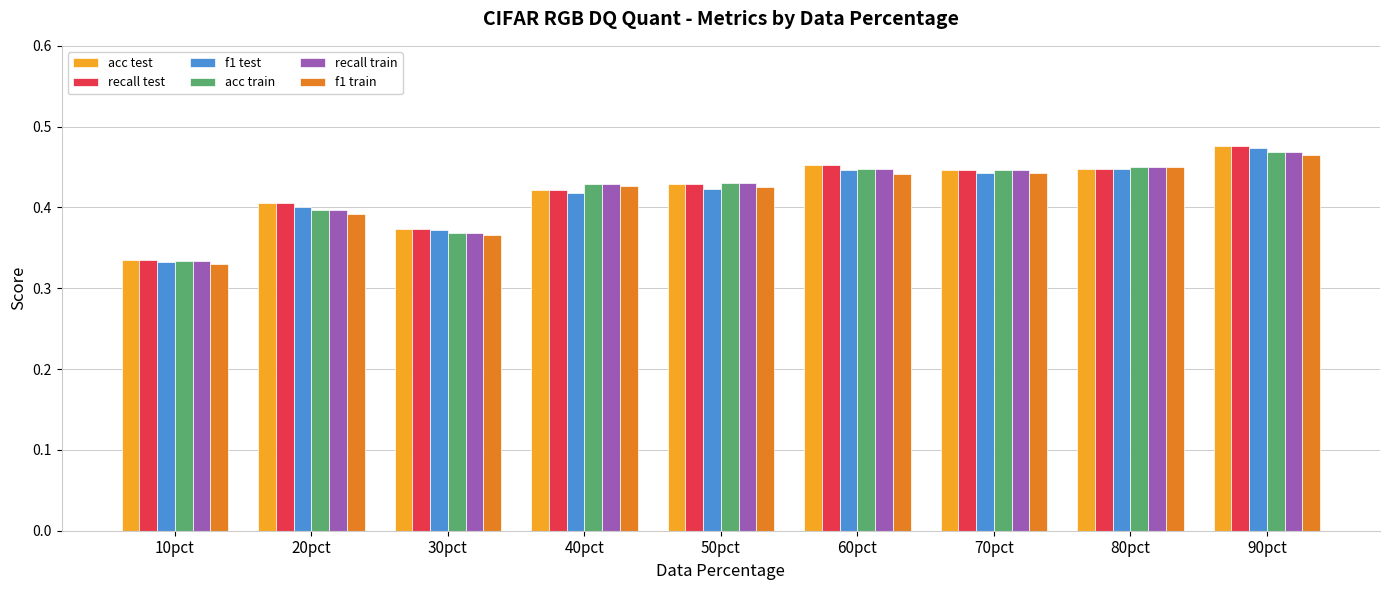

Is it true that recall test equals 0.2 at 60pct?

False